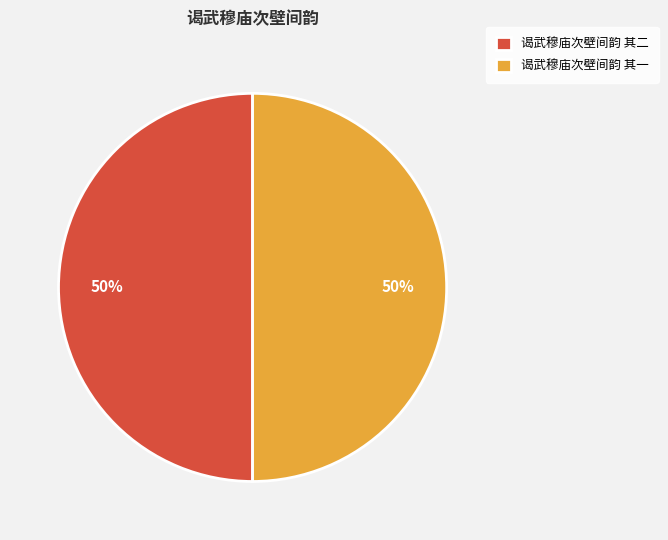

To the nearest percent, what portion does 谒武穆庙次壁间韵 其二 represent?

50%